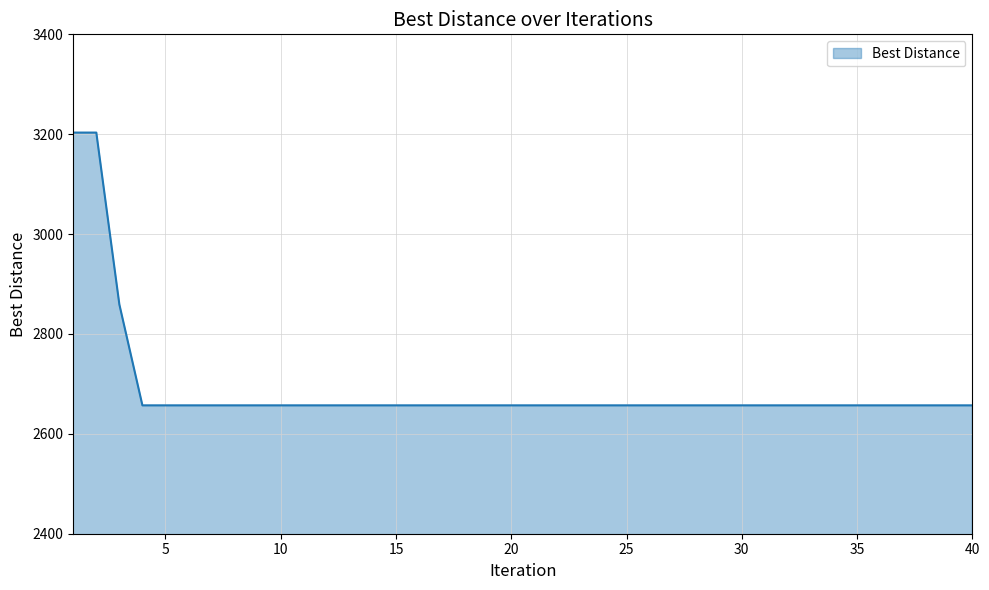

What is the maximum value shown in the chart?

3203.2